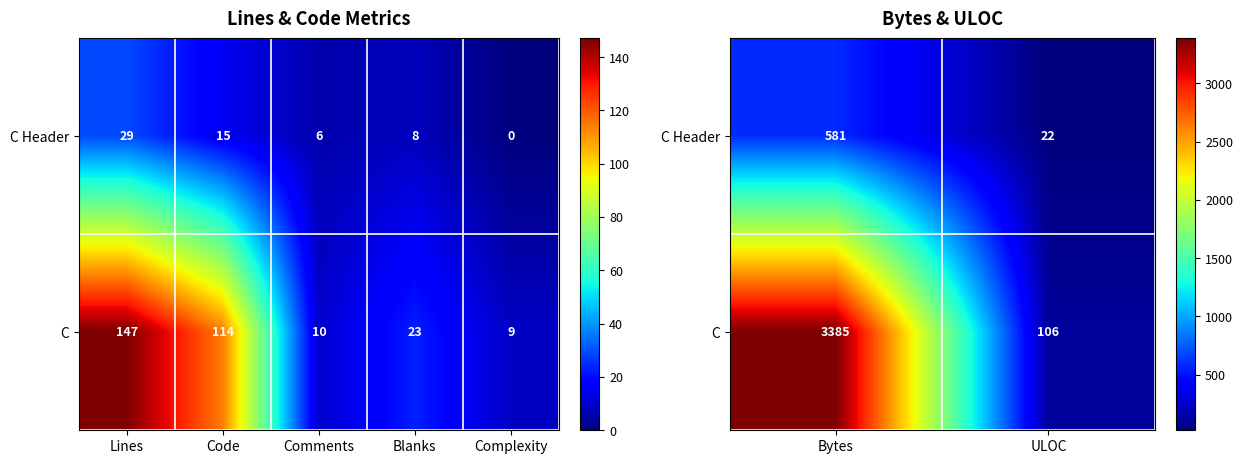

Rank the series by their average value, from lowest to highest.

C Header, C